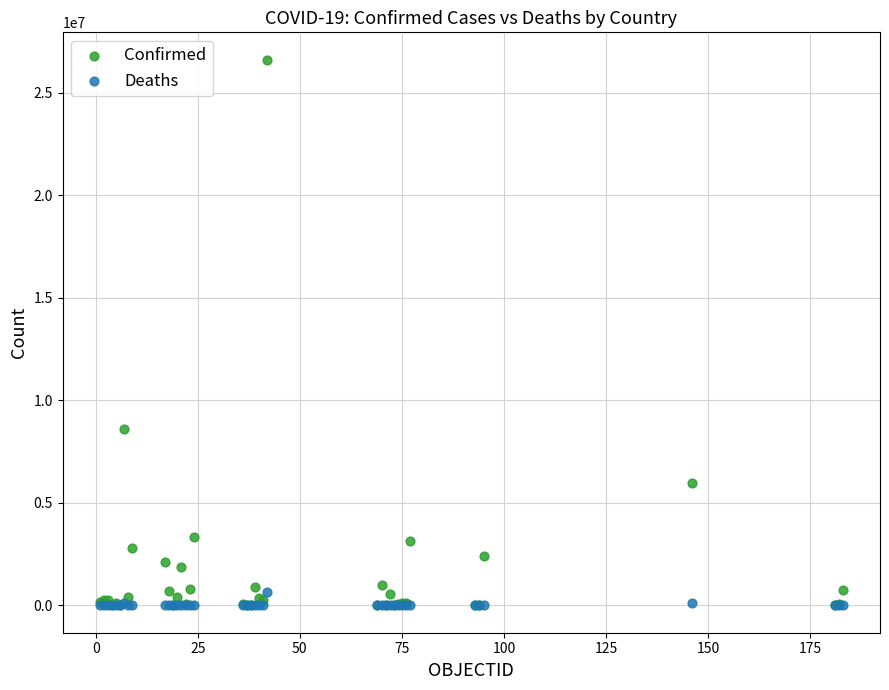

Which series has the widest spread of Y values?

Confirmed